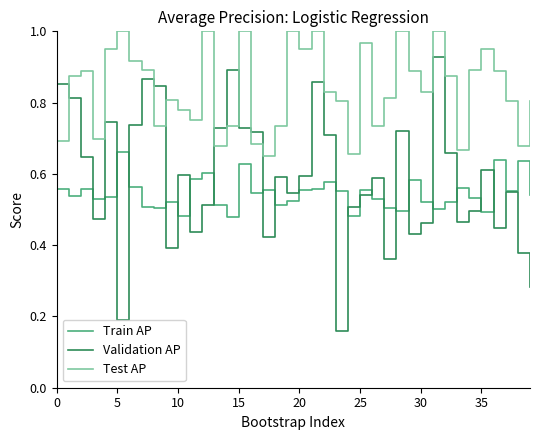

True or false: Validation AP has more than 1 interior local peaks.

True